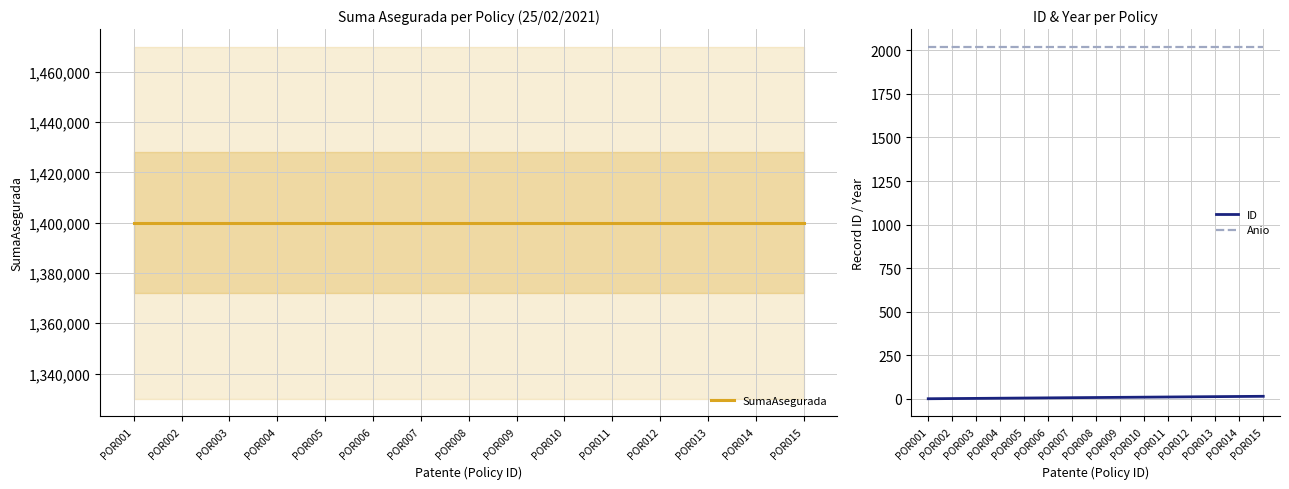

The value of SumaAsegurada at POR015 is 1400000. True or false?

True